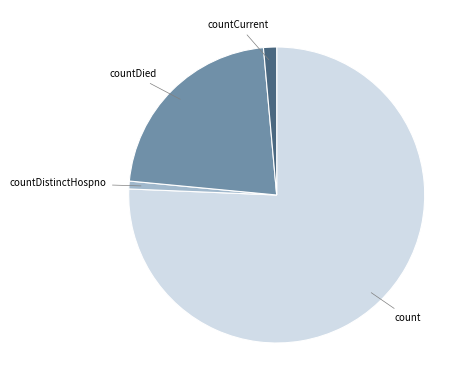

Is there any slice that represents more than half of the pie?

Yes